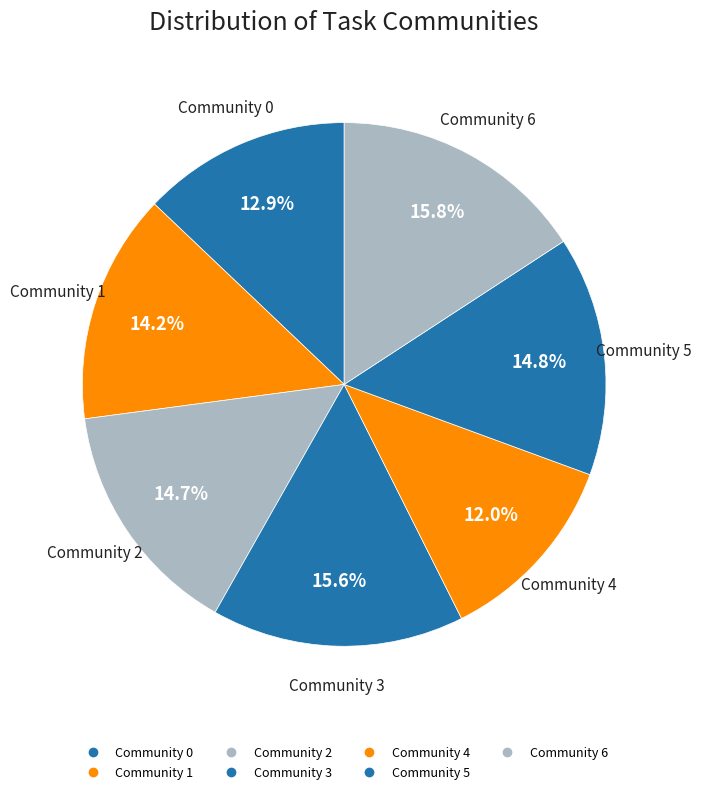

To the nearest percent, what portion does Community 0 represent?

13%